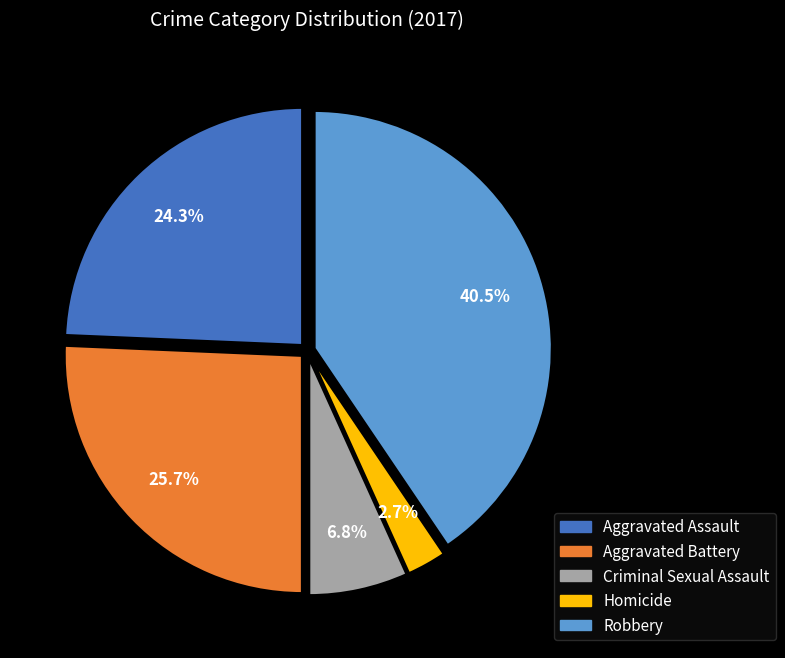

Count the number of slices in the pie.

5